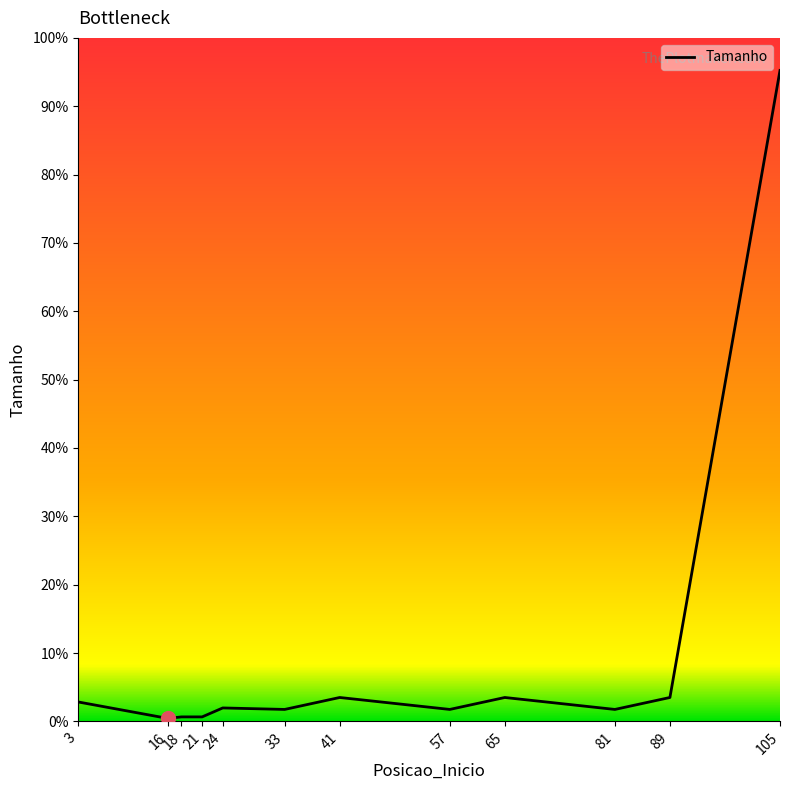

Approximately how many times larger is the value at 105 compared to 16?

218.0